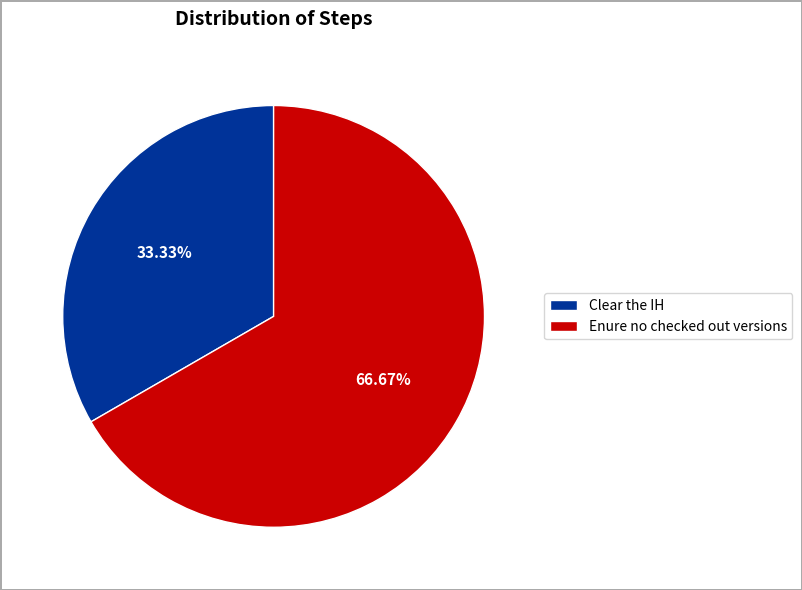

Is there any slice that represents more than half of the pie?

Yes